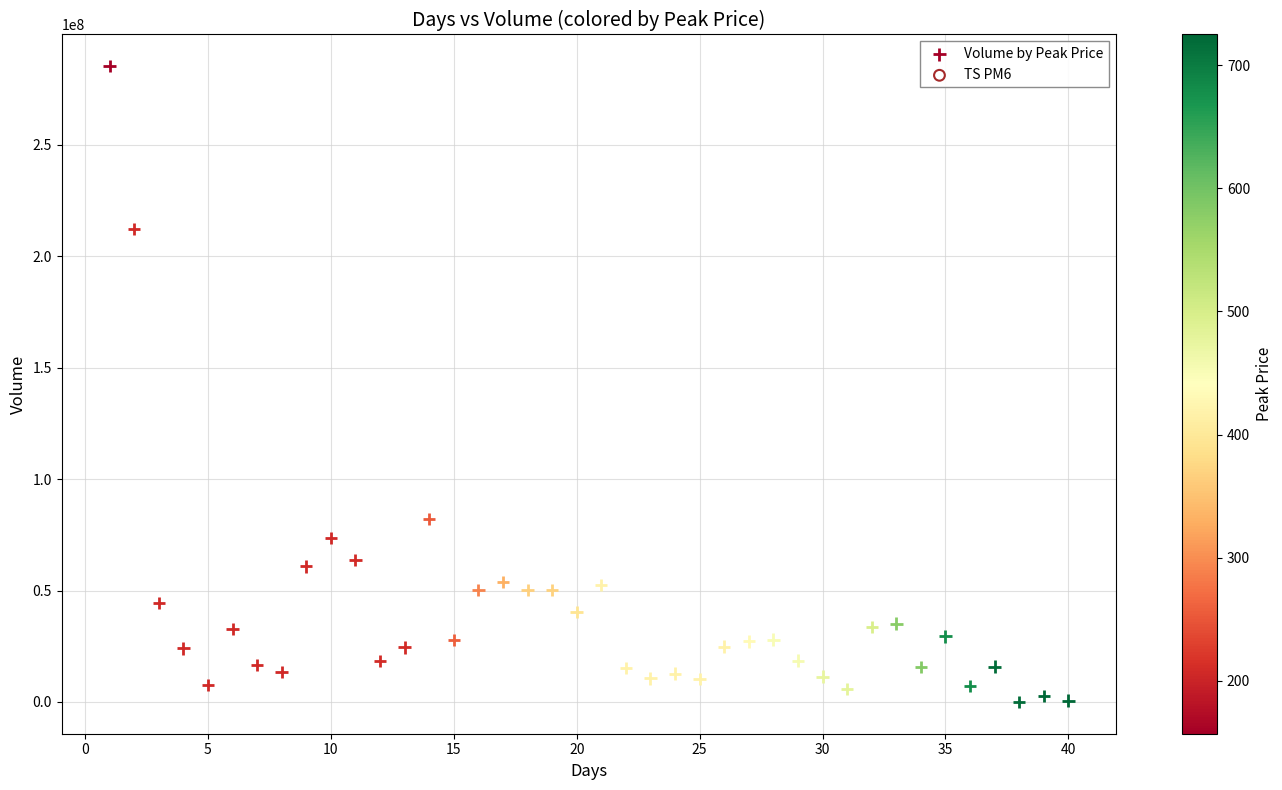

What Y value in the scatter plot is closest to 142609250?

82104600